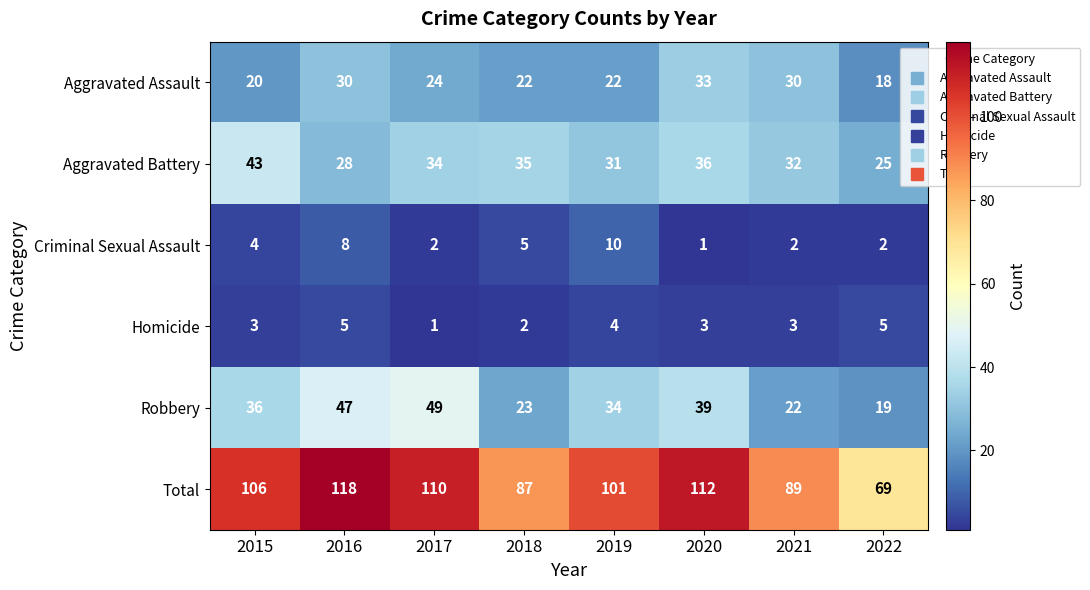

At which category is the sum across all series the highest?

2016